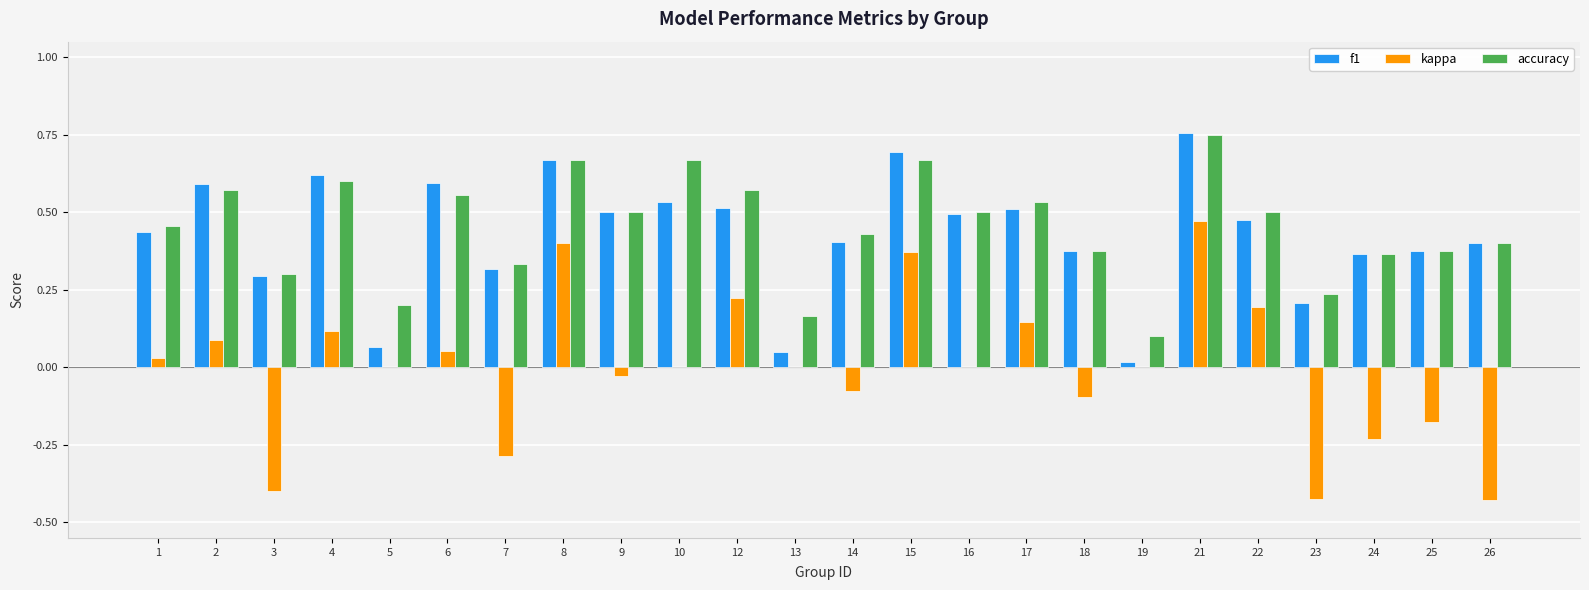

At which label does f1 reach its peak?

21